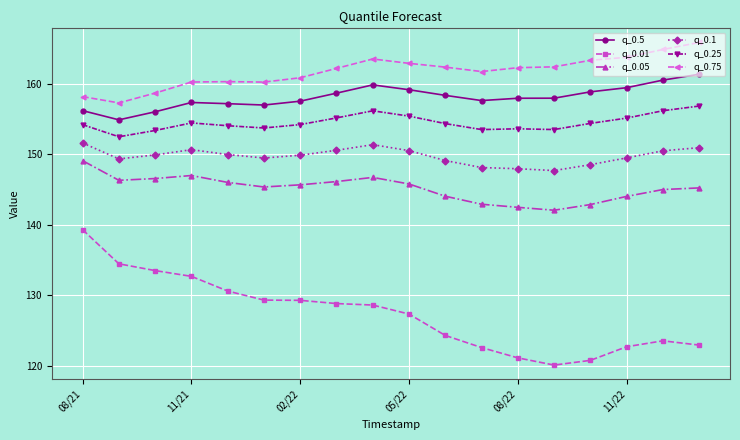

What is the greatest value displayed?

165.9